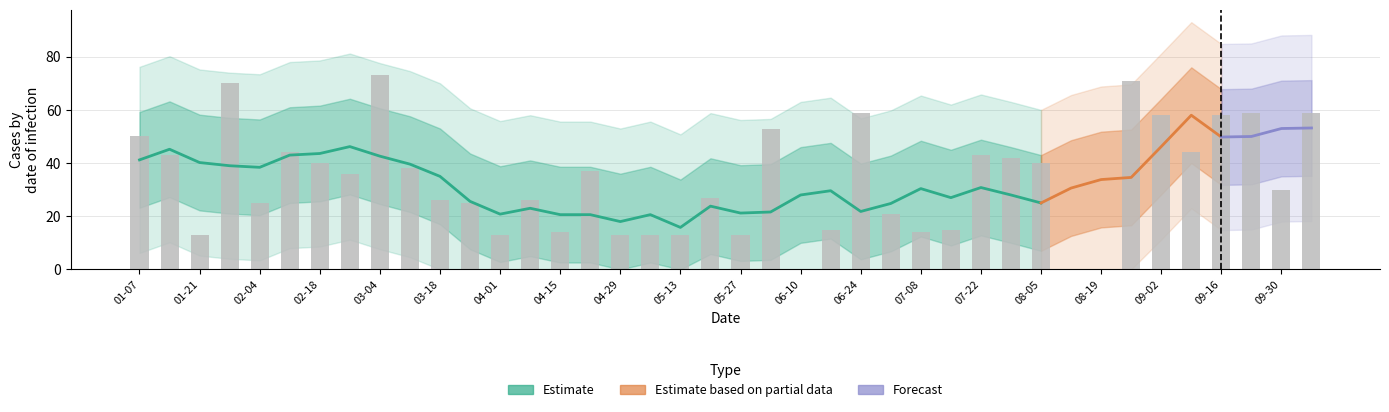

Read the value at 2018-07-15, to the nearest 10.

20